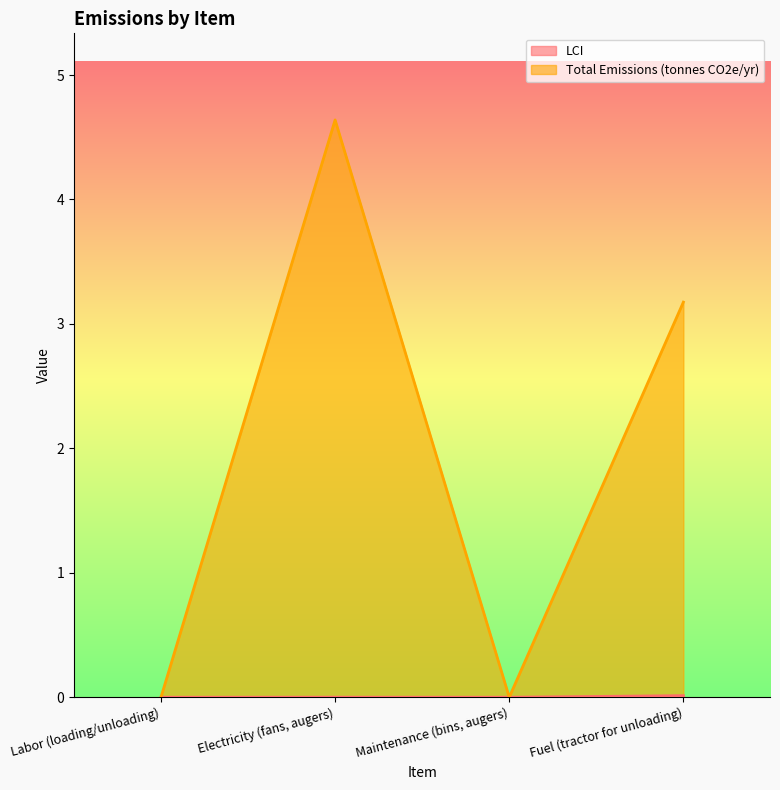

The Total Emissions (tonnes CO2e/yr) series shows 8.2 at Electricity (fans, augers). True or false?

False